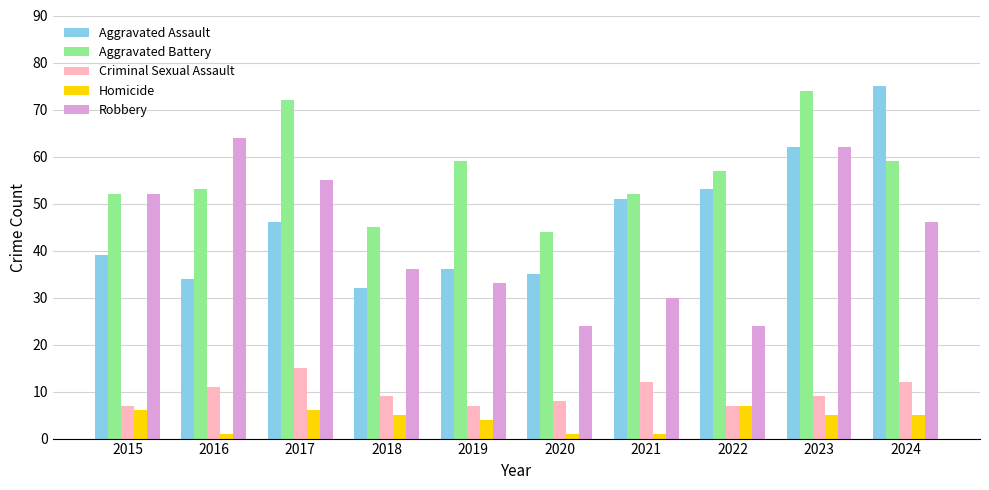

What is the difference between the second highest and second lowest values in the Aggravated Battery series?

27